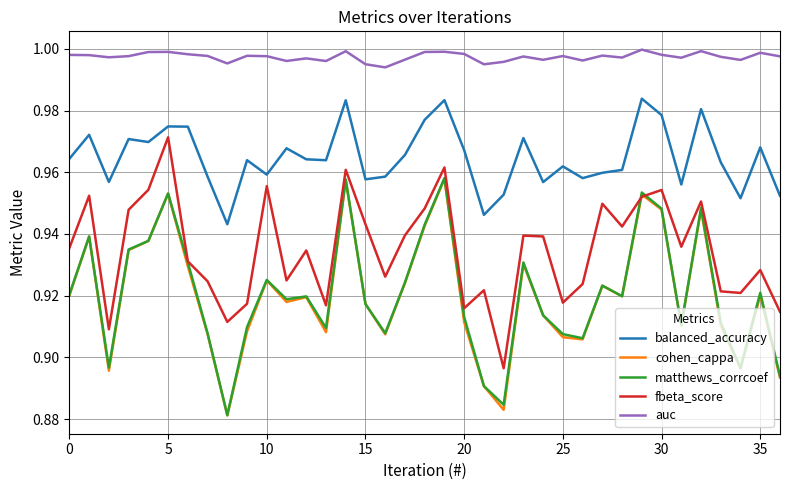

True or false: cohen_cappa and balanced_accuracy cross at least once.

False